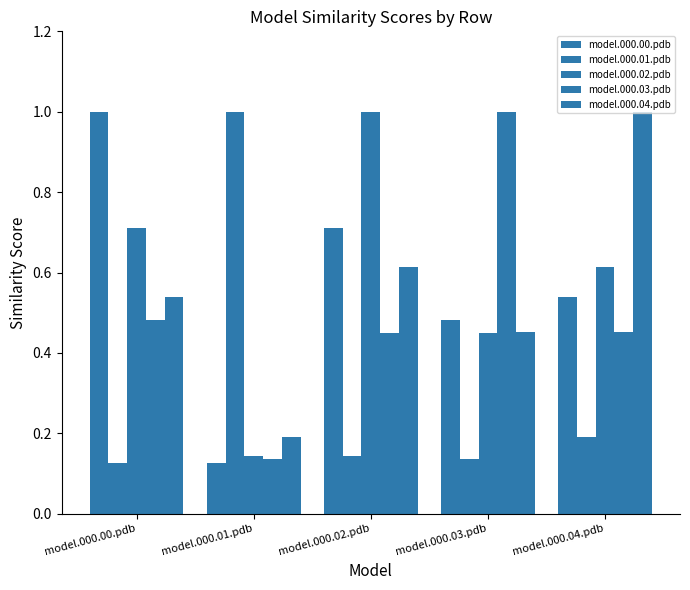

How many categories are shown in the chart?

5